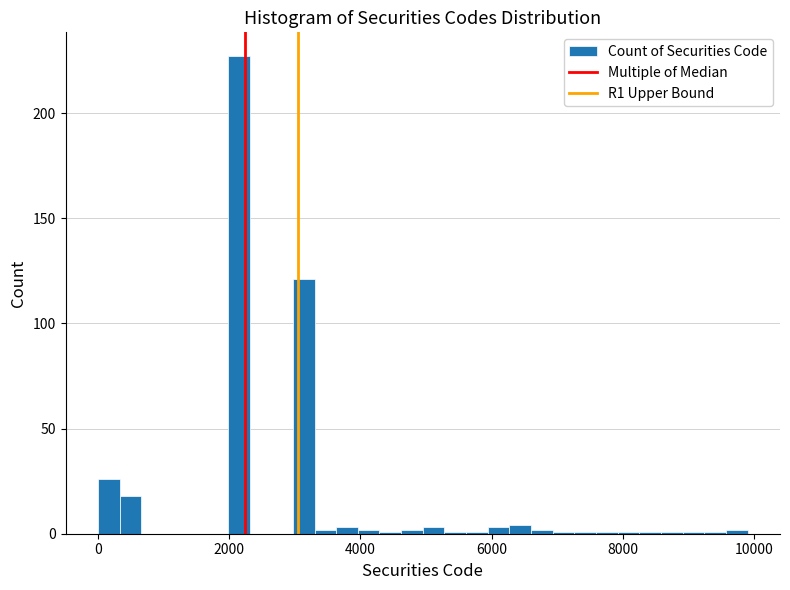

Read against the x-axis, roughly where is the centre of the tallest bar?

2200